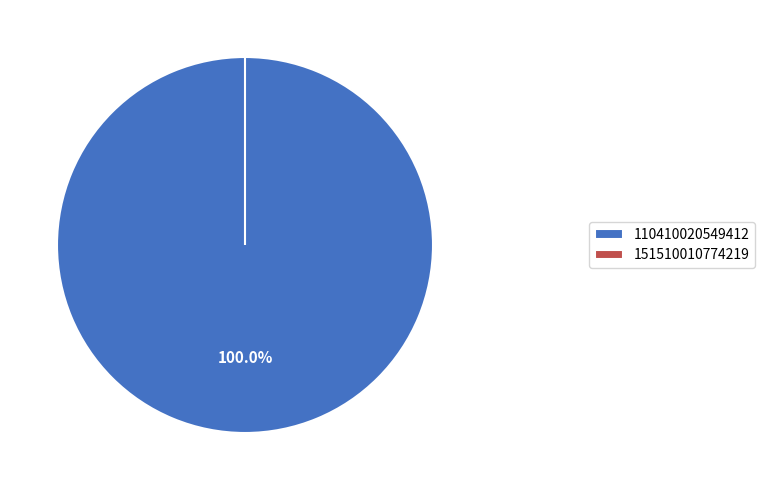

Which category has the biggest portion of the pie?

110410020549412